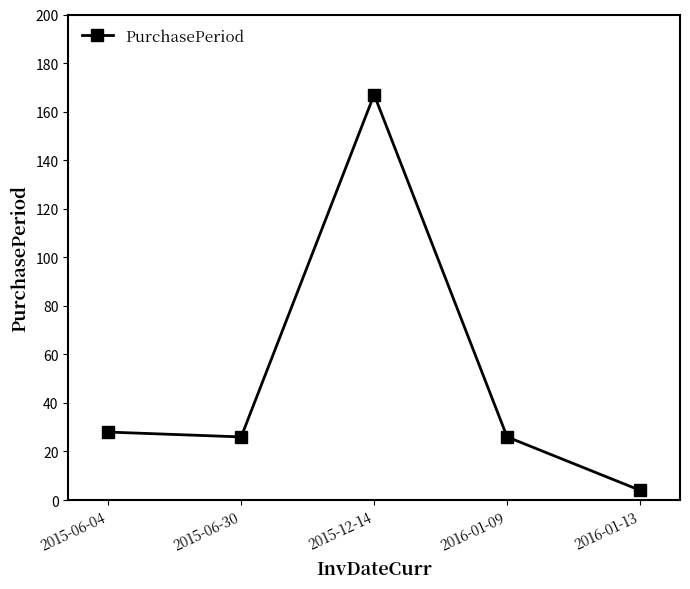

What is the average value?

50